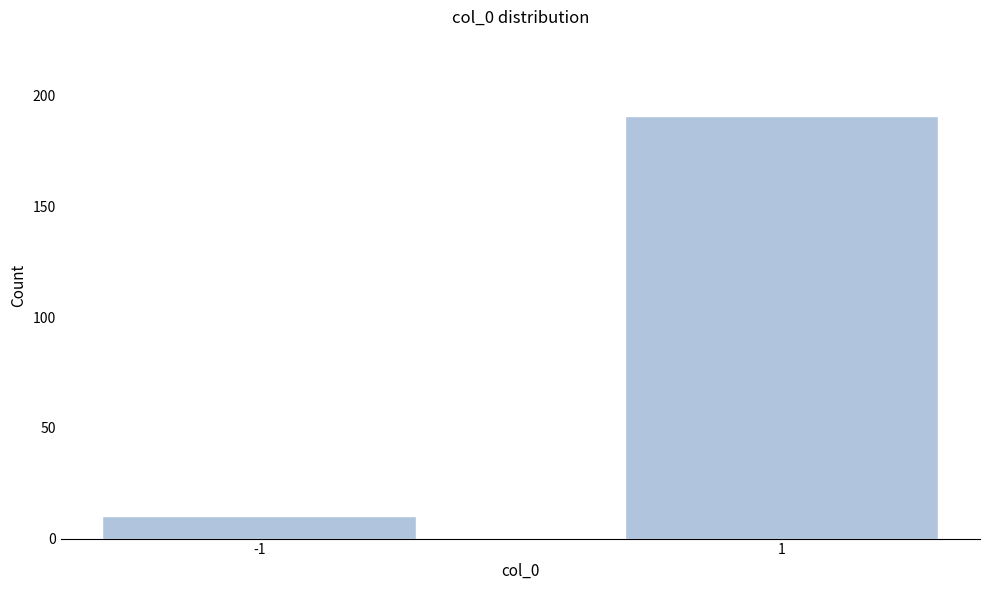

Reading left to right, transcribe all the data shown in this chart.

10	191